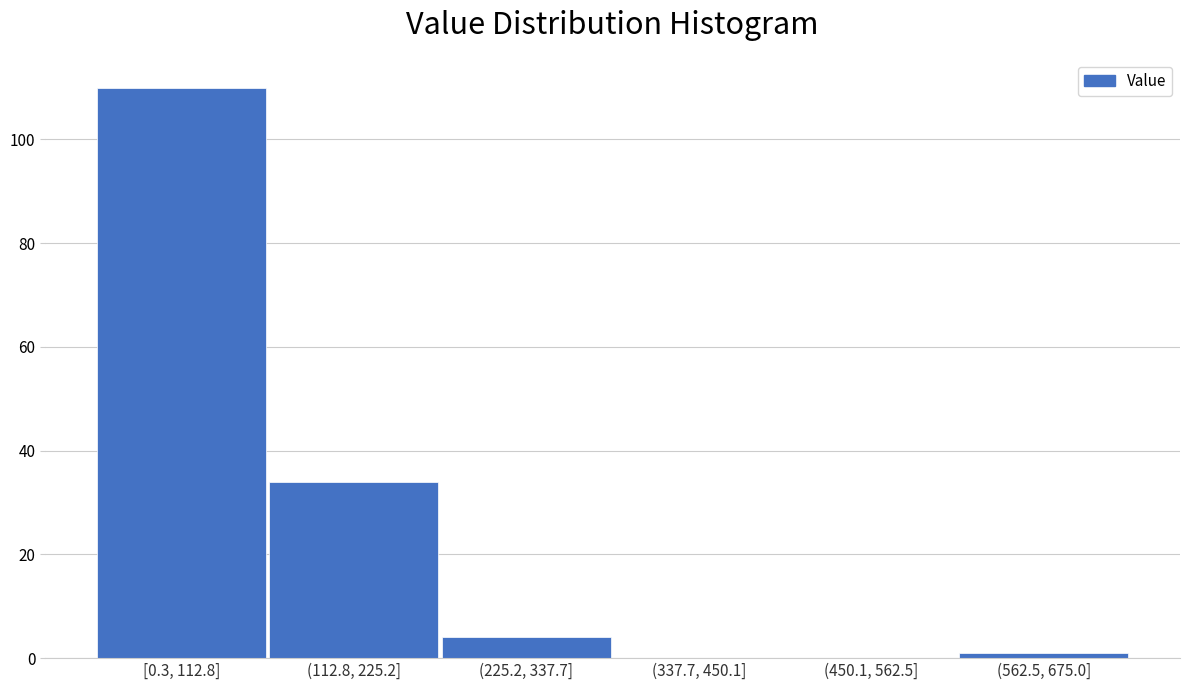

Reading left to right, transcribe all the data shown in this chart.

[0.3, 112.8]=110	(112.8, 225.2]=34	(225.2, 337.7]=4	(337.7, 450.1]=0	(450.1, 562.5]=0	(562.5, 675.0]=1